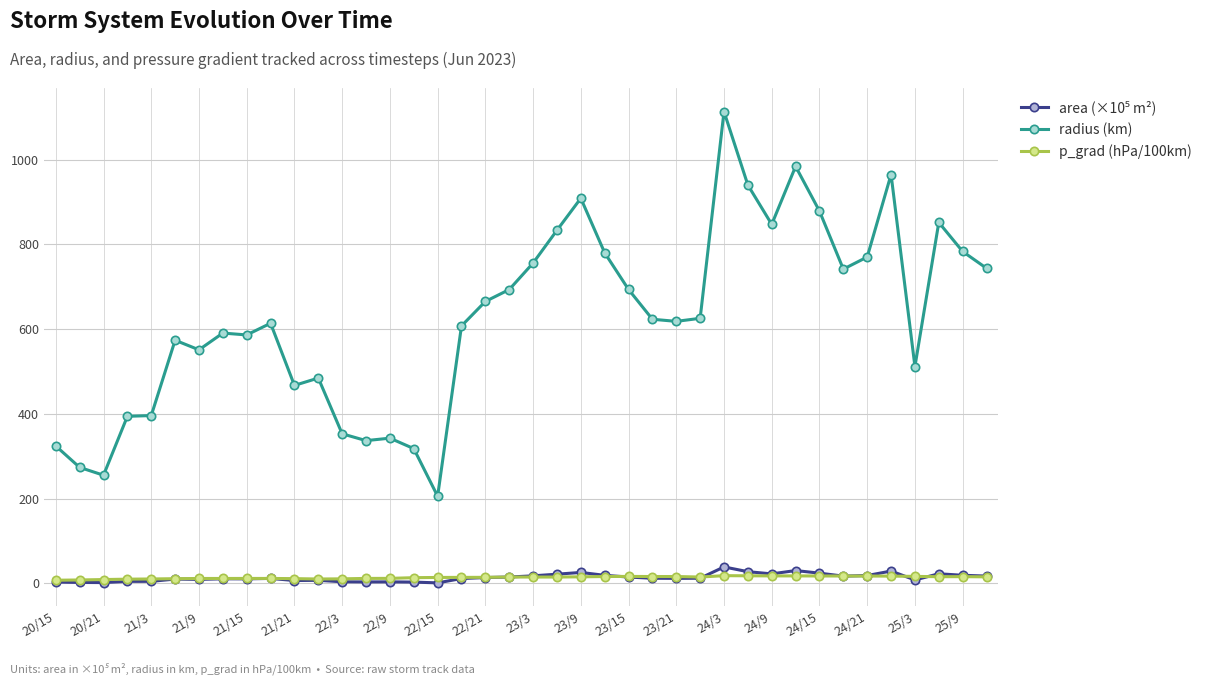

What is the value of the radius (km) point at the 13th from the left?

353.2